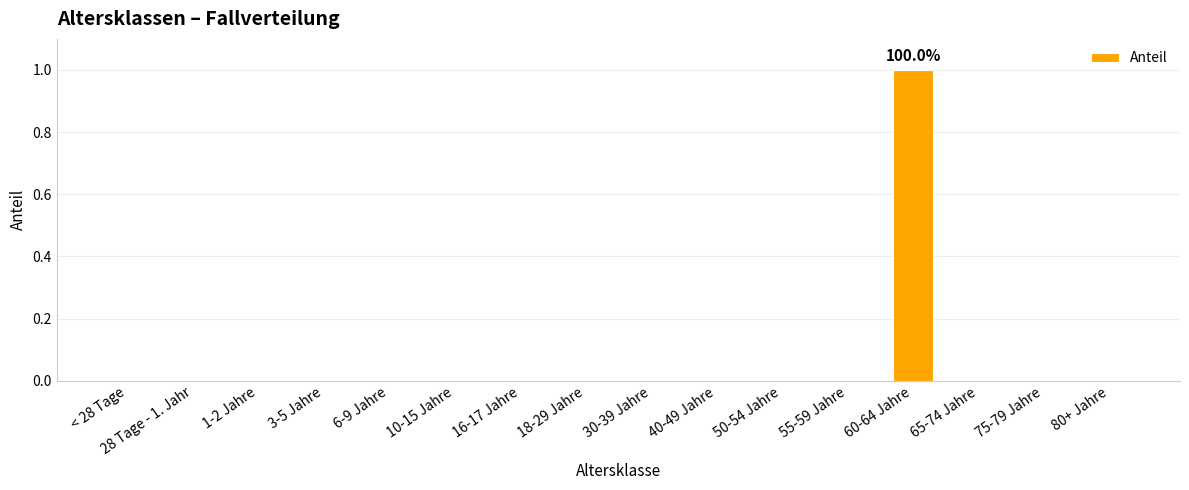

The chart shows a value of 0 at 10-15 Jahre. True or false?

True